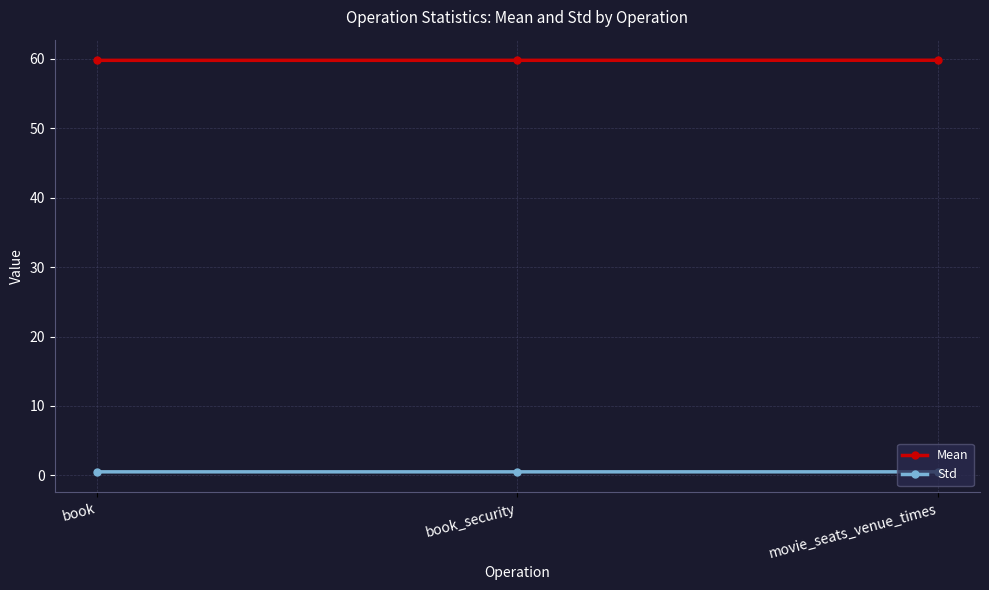

Reading right to left, what are all the values shown in this chart?

Mean: 59.8	59.8	59.8
Std: 0.5	0.5	0.5